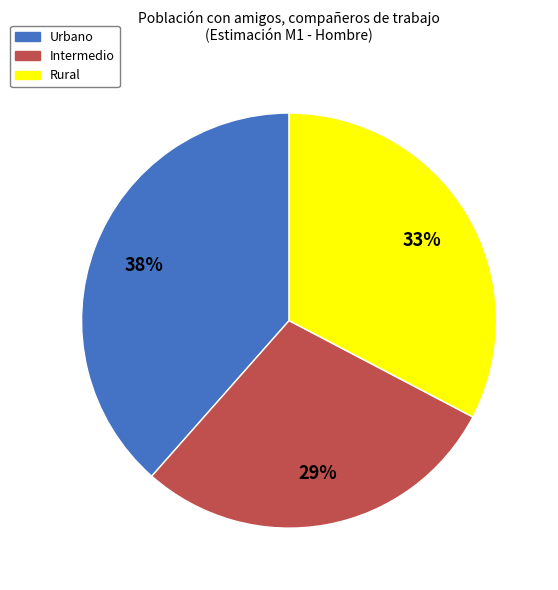

Does Urbano represent more than half of the total?

No